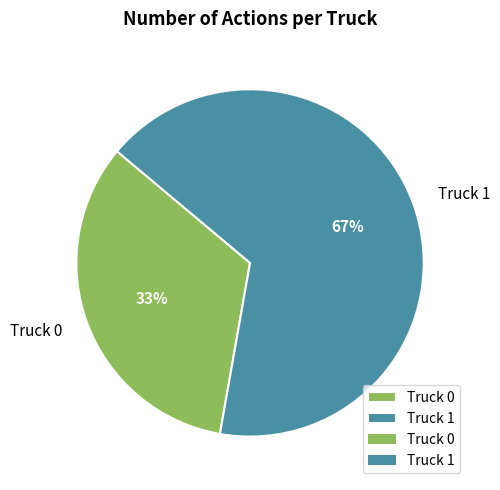

The Truck 1 slice represents 52% of the pie. True or false?

False